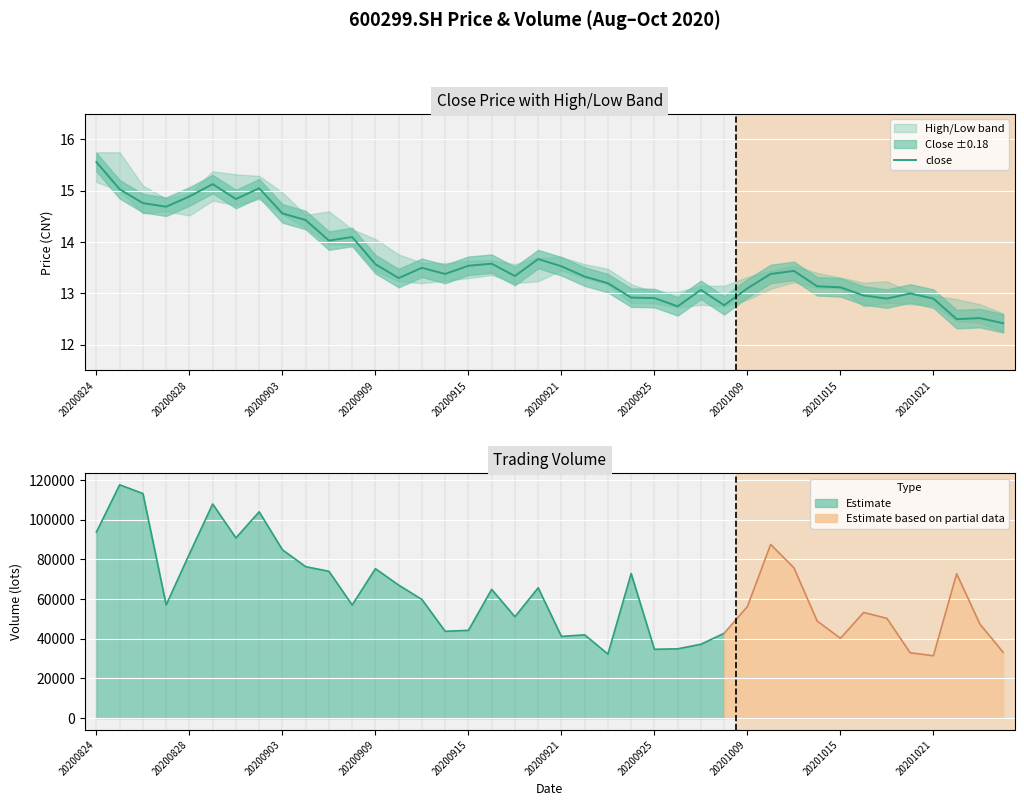

Reading left to right, transcribe all the data shown in this chart.

15.6	15.0	14.8	14.7	14.9	15.1	14.8	15.1	14.6	14.4	14.0	14.1	13.6	13.3	13.5	13.4	13.5	13.6	13.3	13.7	13.5	13.3	13.2	12.9	12.9	12.8	13.1	12.8	13.1	13.4	13.4	13.1	13.1	13.0	12.9	13.0	12.9	12.5	12.5	12.4